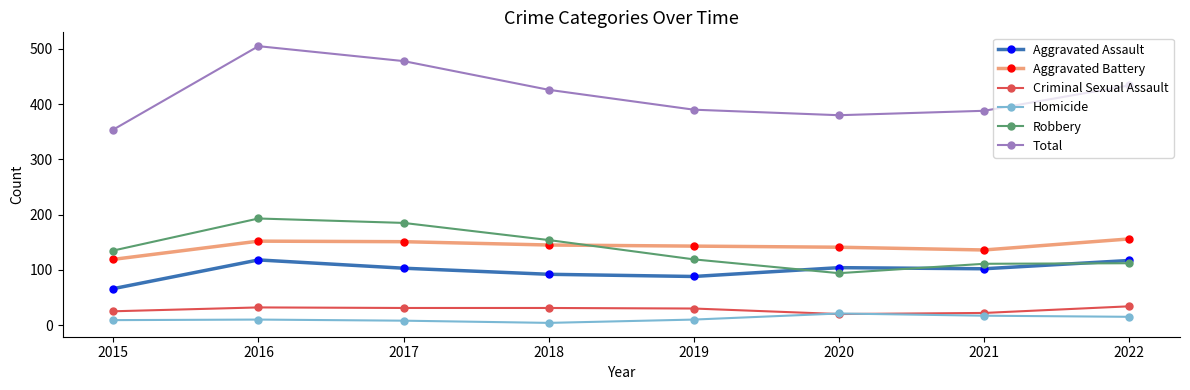

How many distinct data groups are displayed?

6